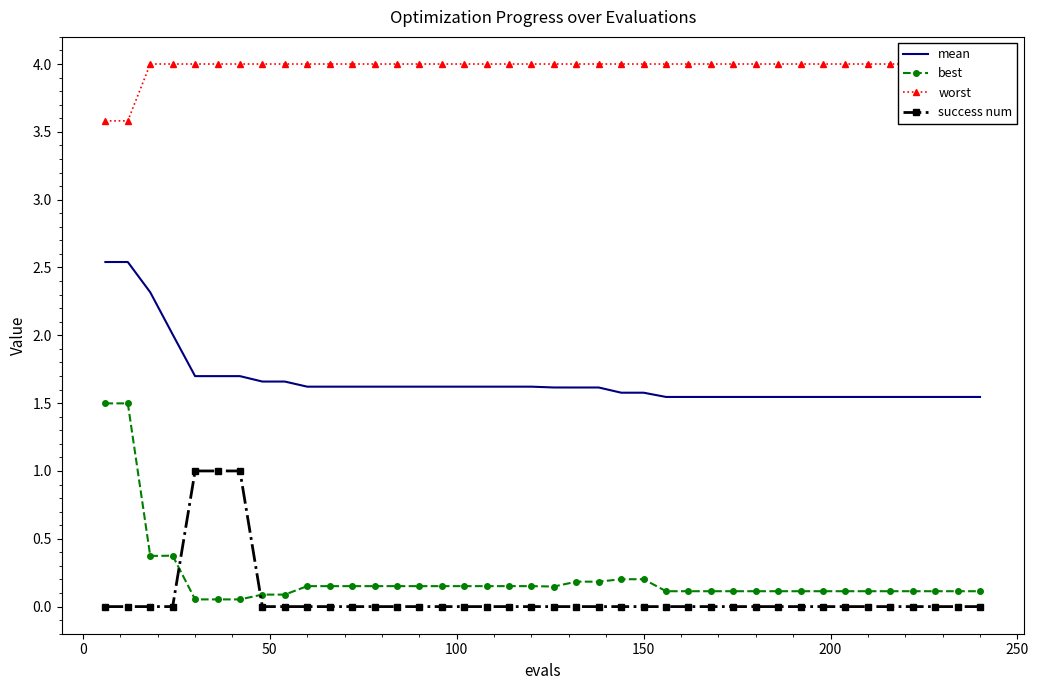

True or false: mean and success num intersect in this chart.

False